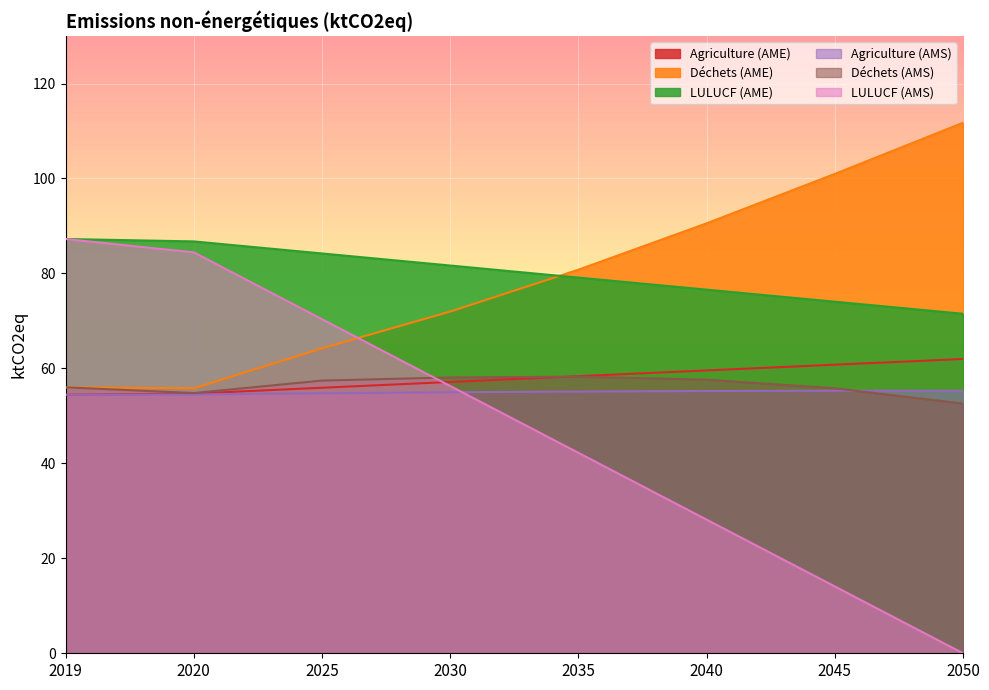

True or false: LULUCF (AMS) has a value of 11.3 at 2035.

False